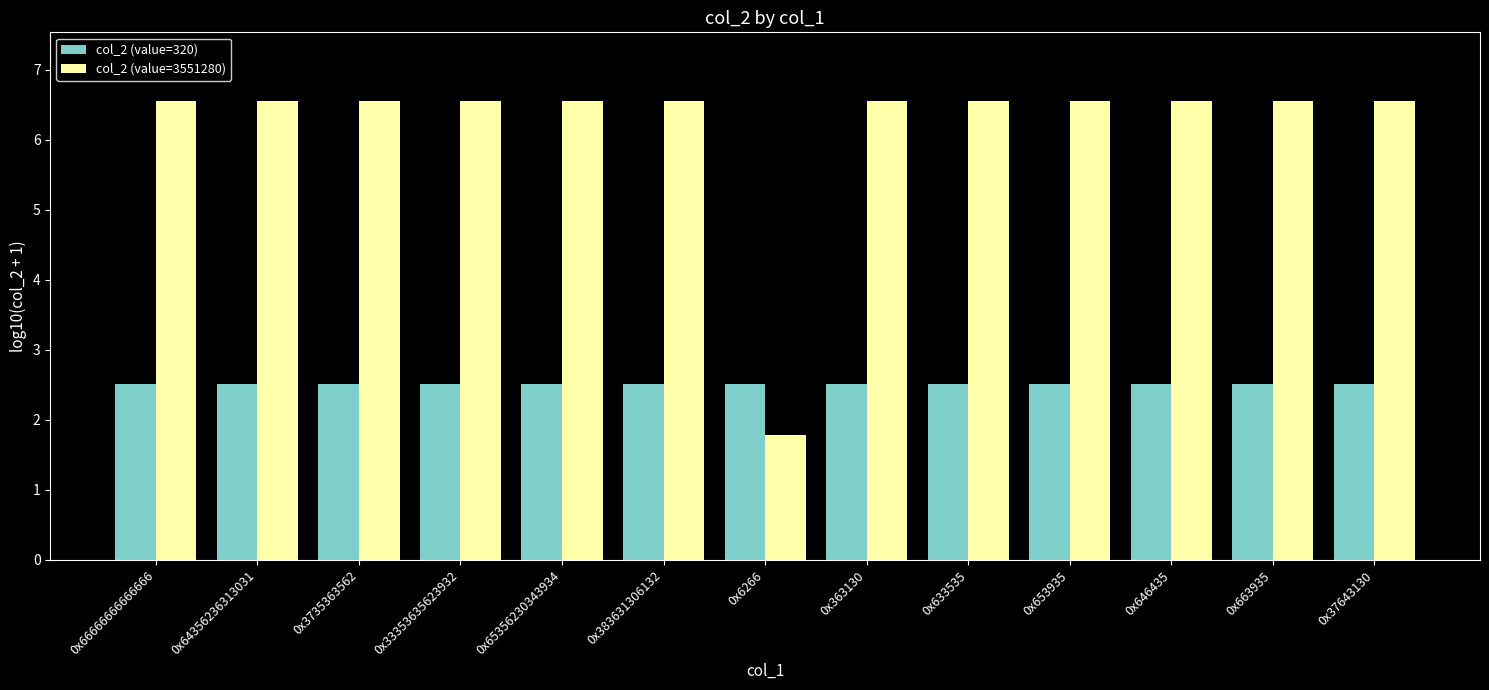

True or false: col_2 (value=3551280) has a value of 10.7 at 0x64356236313031.

False